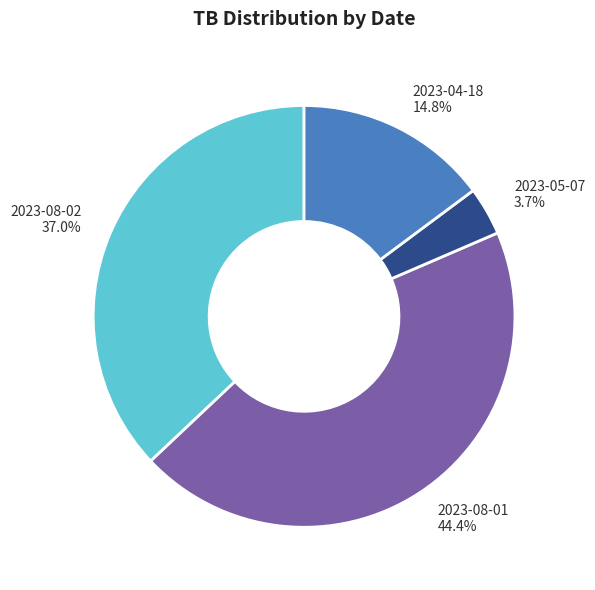

True or false: 2023-08-01 accounts for 44% of the total.

True